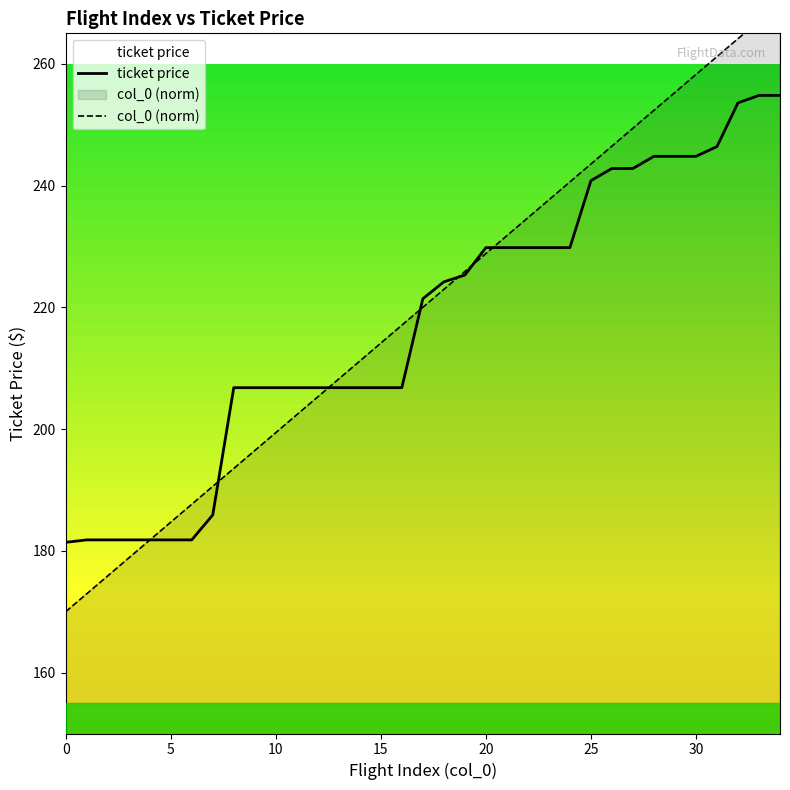

Where does the ticket price series first go above 221?

17